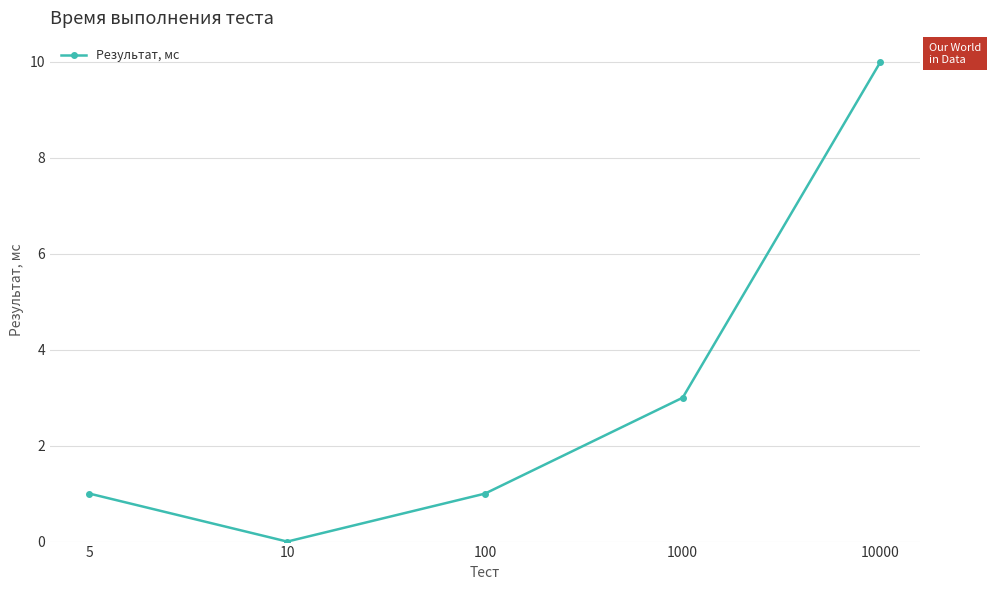

How many categories are shown in the chart?

5